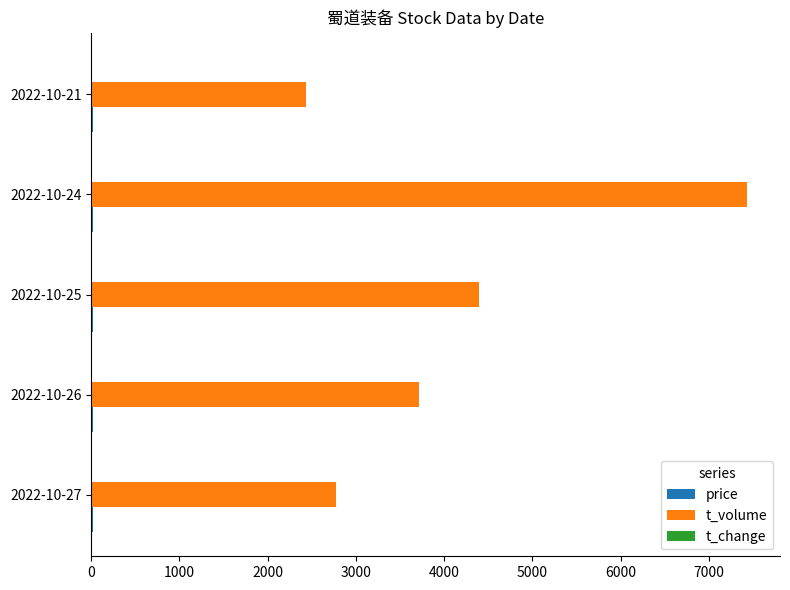

What is the sum of all t_volume values?

20751.0